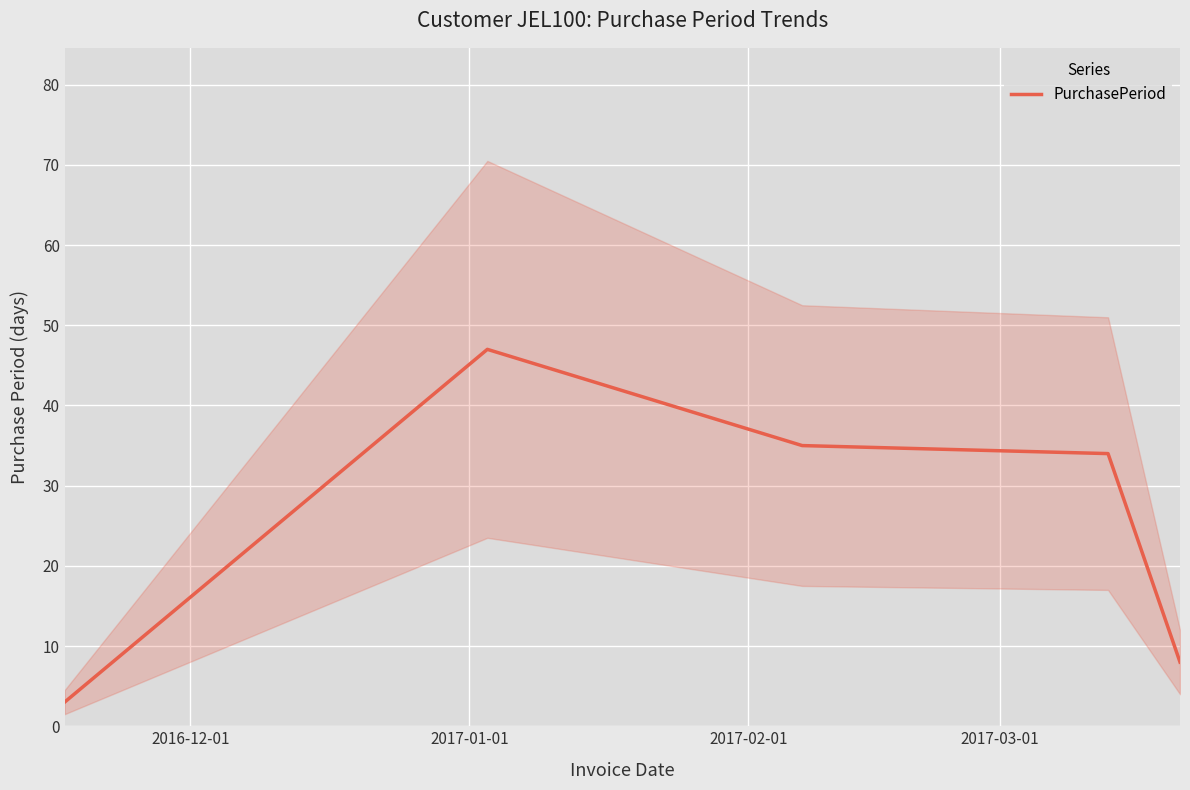

At which label is the value closest to 25?

2017-03-01